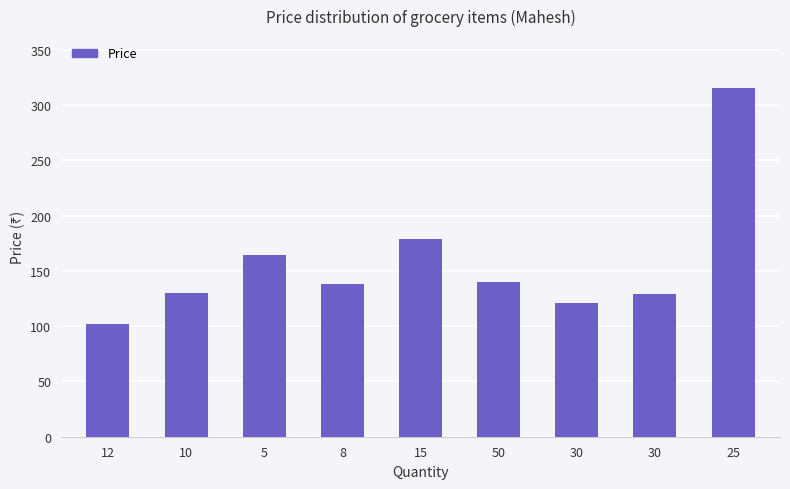

The chart shows a value of 290 at 5. True or false?

False